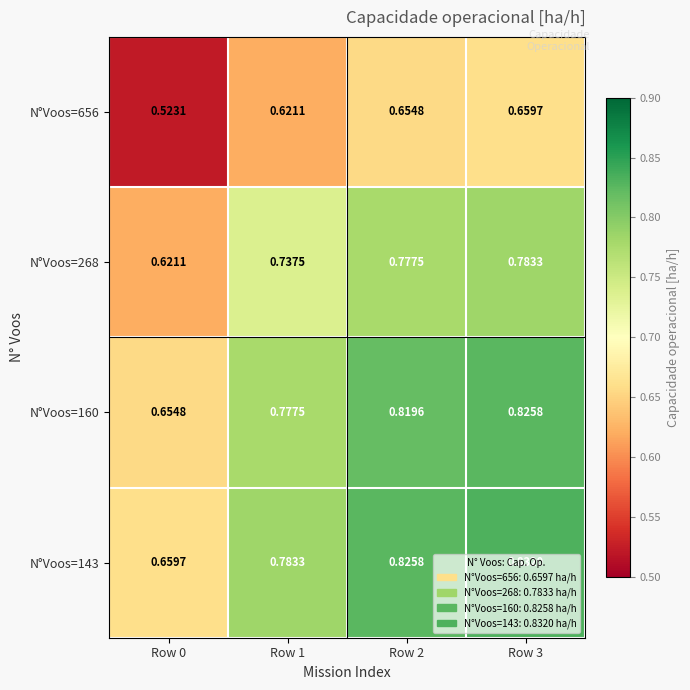

Is the value of N°Voos=160 at Row 3 greater than the value of N°Voos=268 at Row 2?

Yes